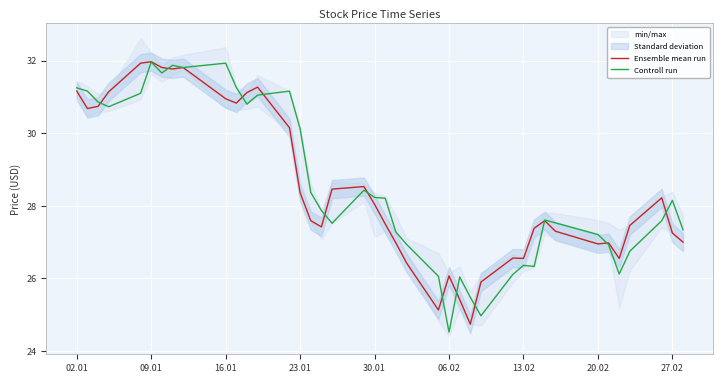

What is the maximum value shown in the chart?

32.0